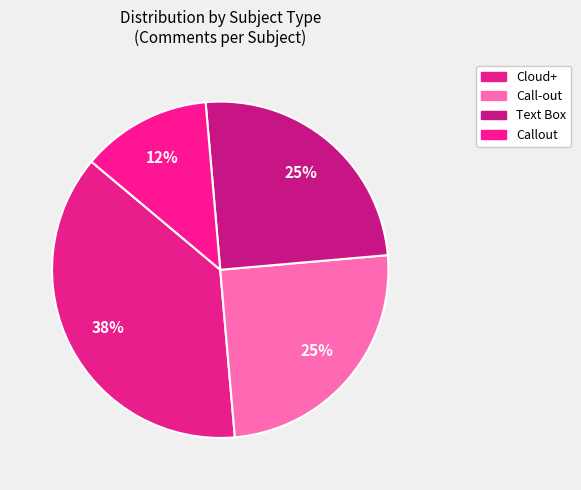

How many segments does this pie chart have?

4